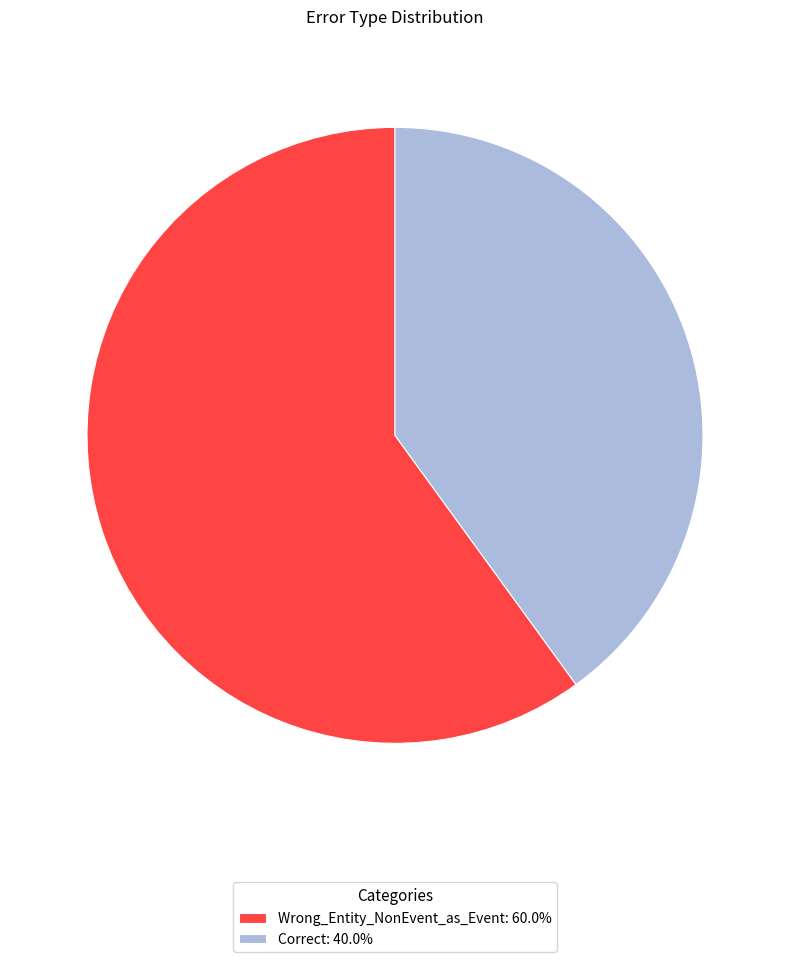

What is the ratio of the value at Wrong_Entity_NonEvent_as_Event: 60.0% to the value at Correct: 40.0%?

1.5